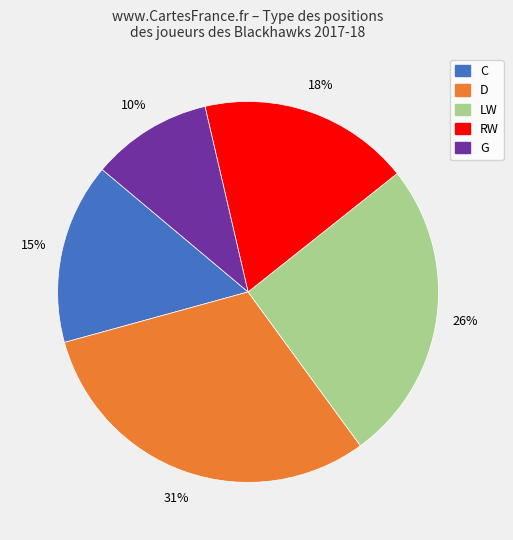

To the nearest percent, what is the difference between the largest and smallest slice percentages?

21%